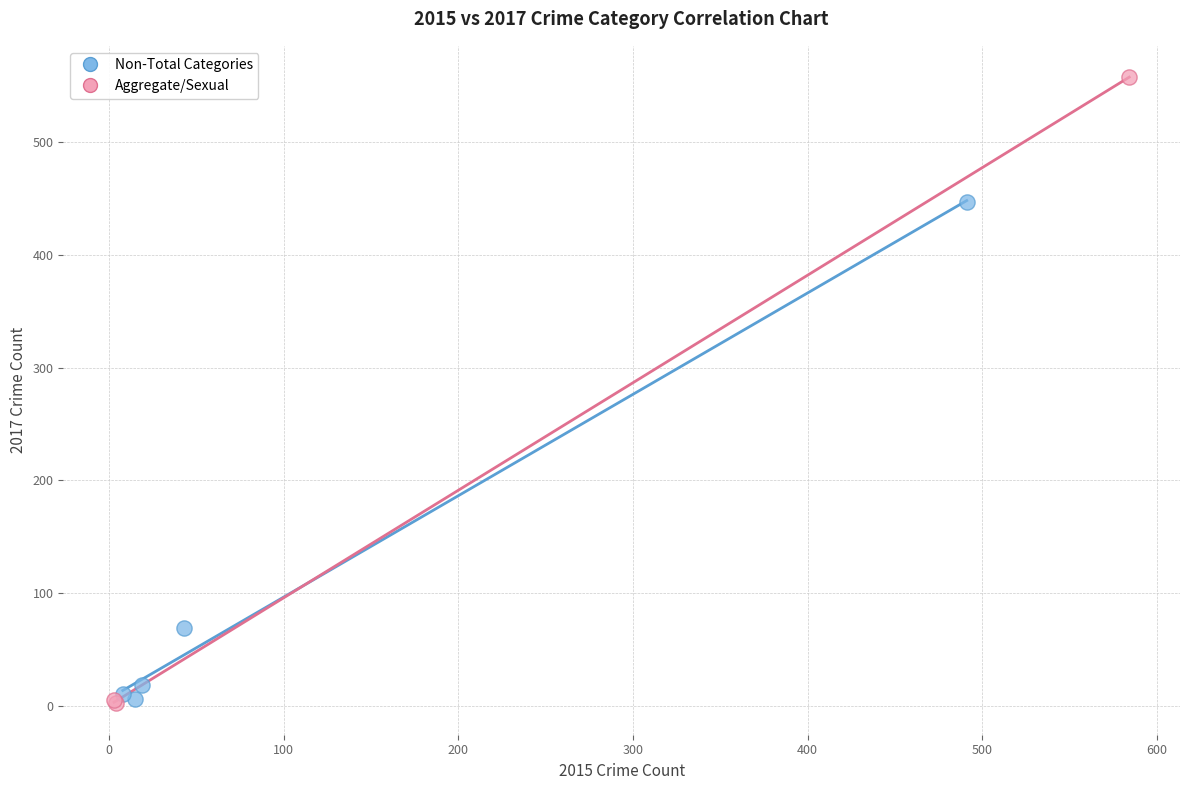

Which series contains the highest Y value?

Aggregate/Sexual